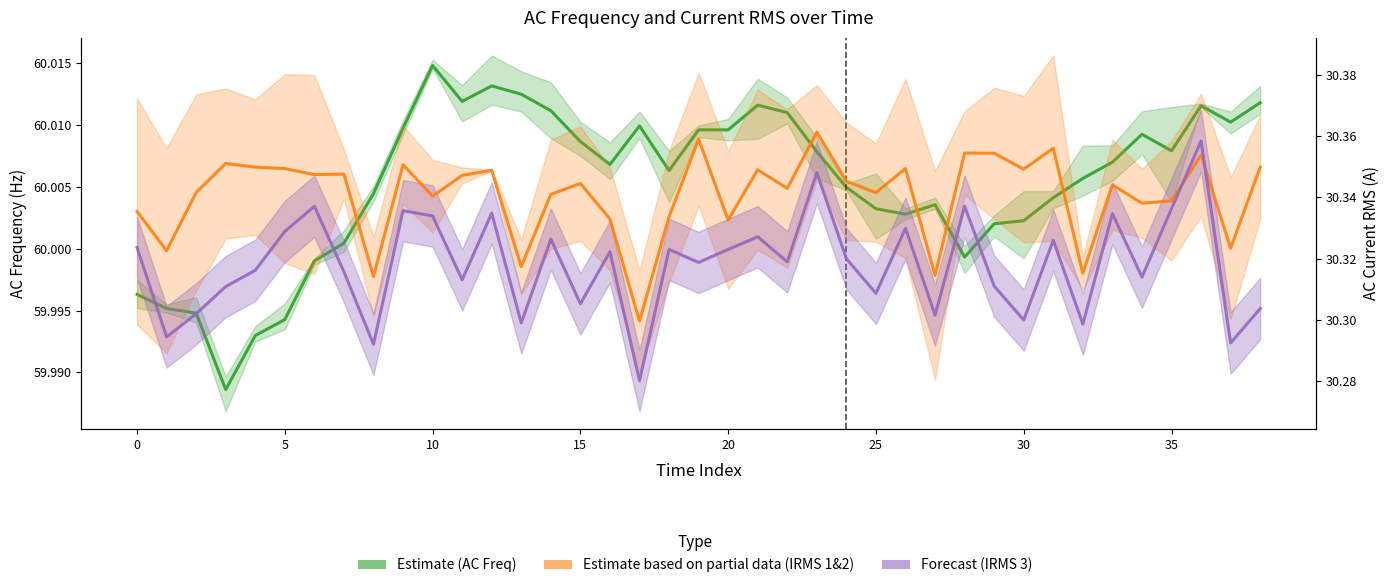

What is the label of the 31st point from the left?

30